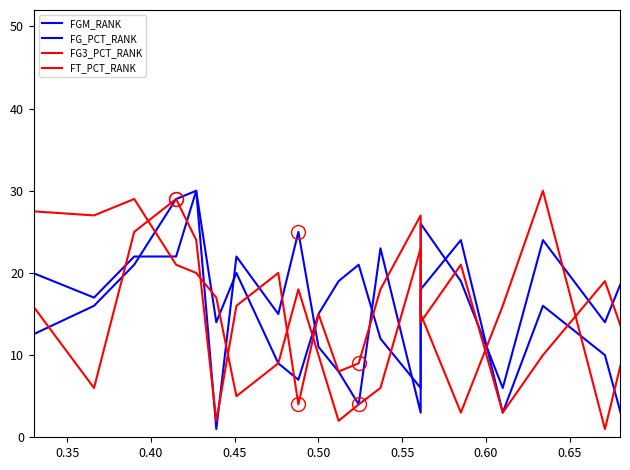

List the series in order of their peak value, highest first.

FGM_RANK, FG_PCT_RANK, FG3_PCT_RANK, FT_PCT_RANK